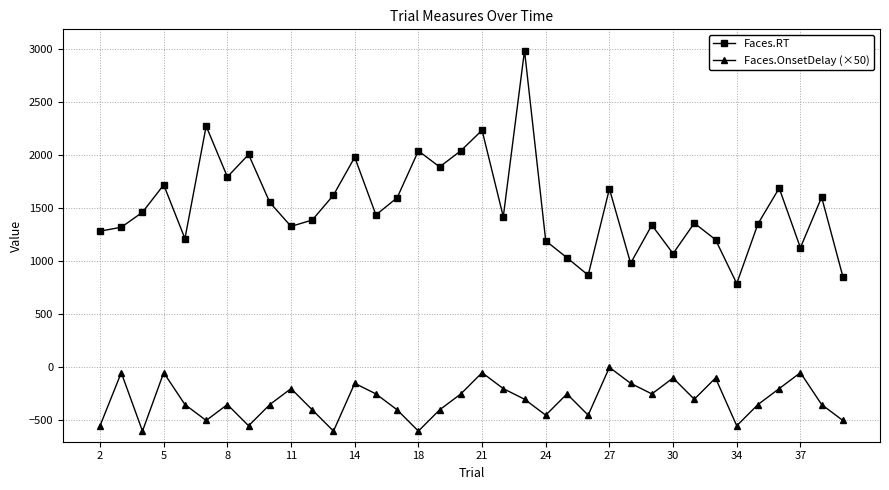

Rank the series by their maximum value, from lowest to highest.

Faces.OnsetDelay (×50), Faces.RT